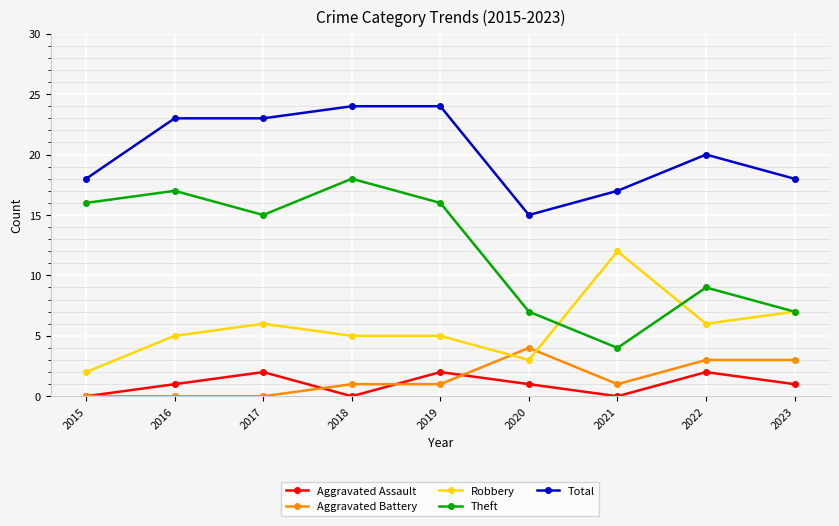

Reading left to right, list all the values displayed in this chart.

Aggravated Assault: 0	1	2	0	2	1	0	2	1
Aggravated Battery: 0	0	0	1	1	4	1	3	3
Robbery: 2	5	6	5	5	3	12	6	7
Theft: 16	17	15	18	16	7	4	9	7
Total: 18	23	23	24	24	15	17	20	18